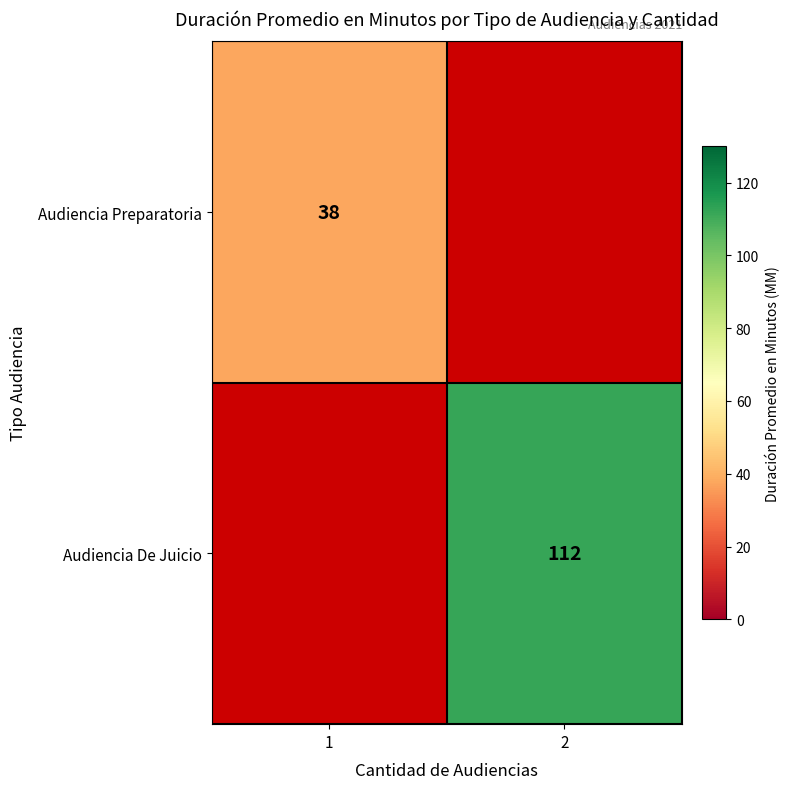

Is it true that Audiencia De Juicio equals 112 at 2?

True